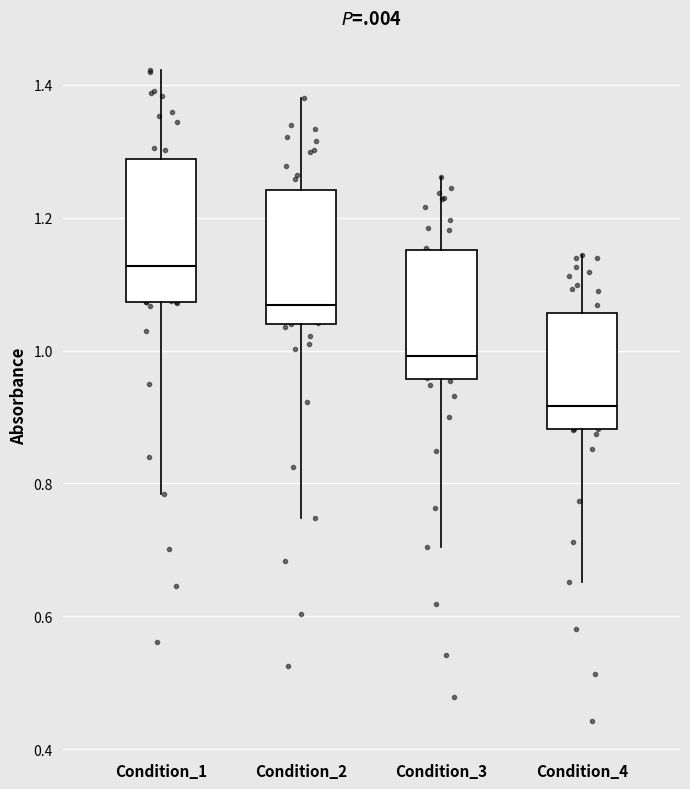

Reading left to right, read every box against the y-axis: the position of its median line, the range the box covers, and the ends of its whiskers. The values are not printed on the chart, so give them approximately, as read against the axis.

Condition_1: median 1.12, box 1.08 to 1.28, whiskers 0.78 to 1.42
Condition_2: median 1.06, box 1.04 to 1.24, whiskers 0.74 to 1.38
Condition_3: median 1.00, box 0.96 to 1.16, whiskers 0.70 to 1.26
Condition_4: median 0.92, box 0.88 to 1.06, whiskers 0.66 to 1.14